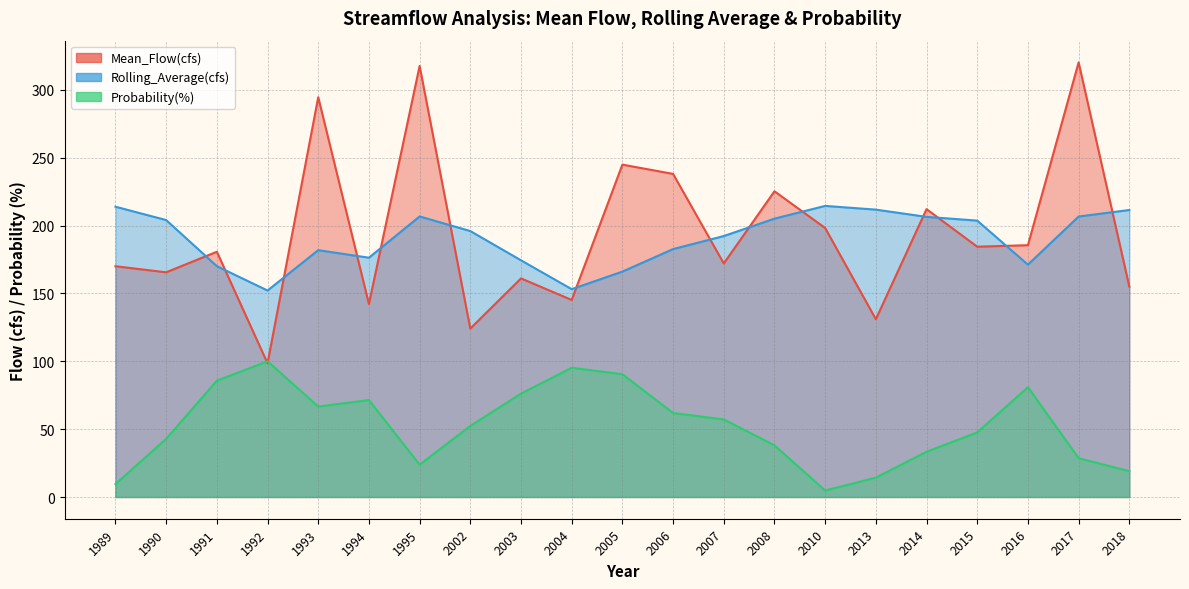

What is the spread (max minus min) of values at 2015?

156.1